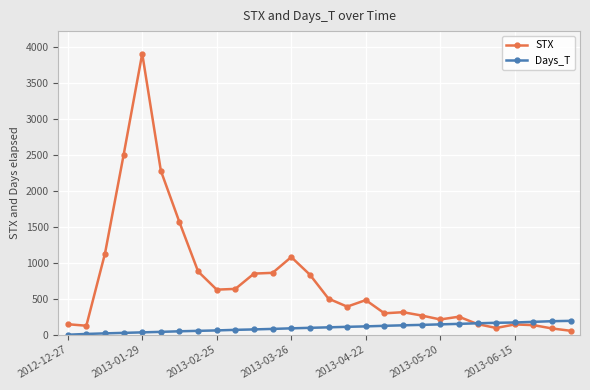

What is the greatest value displayed?

3903.4